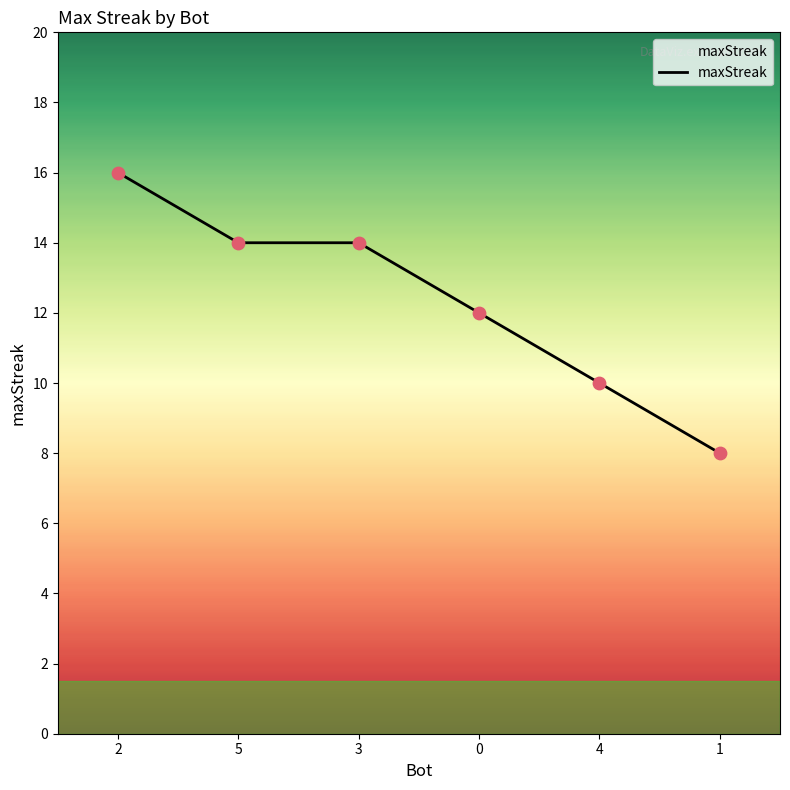

What is the change in value from 5 to 1?

-6